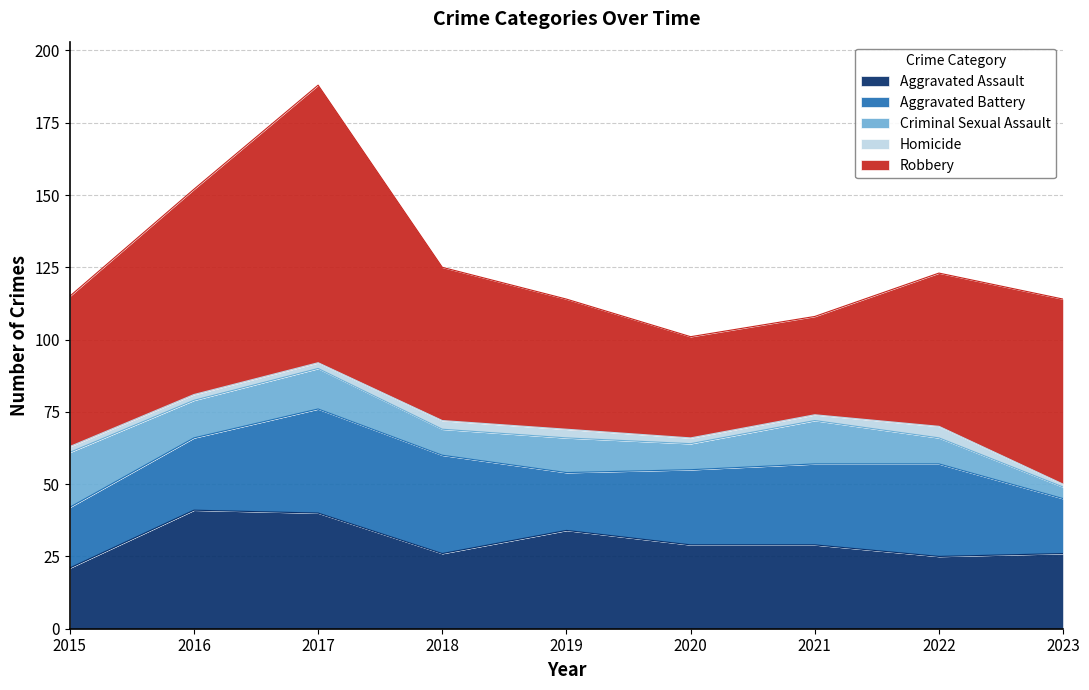

What is the average value of the Aggravated Battery series?

27